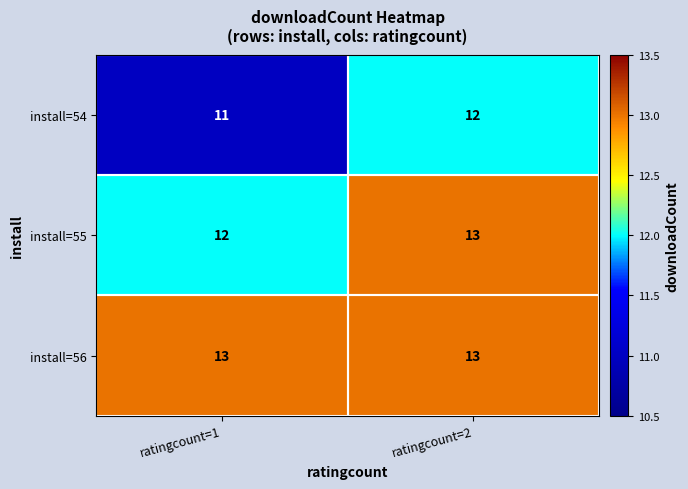

How many series are shown in this chart?

3